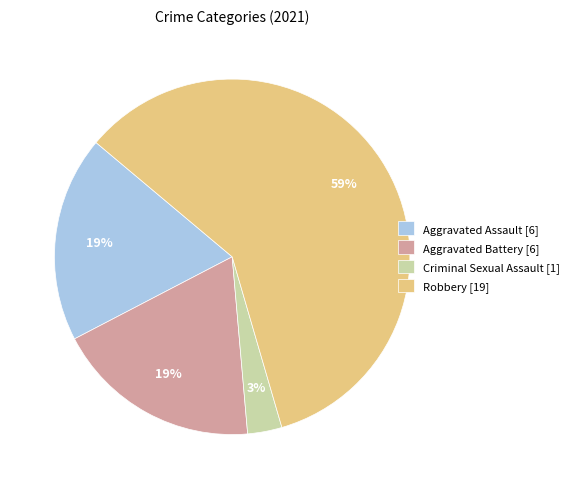

How many slices are in this pie chart?

4